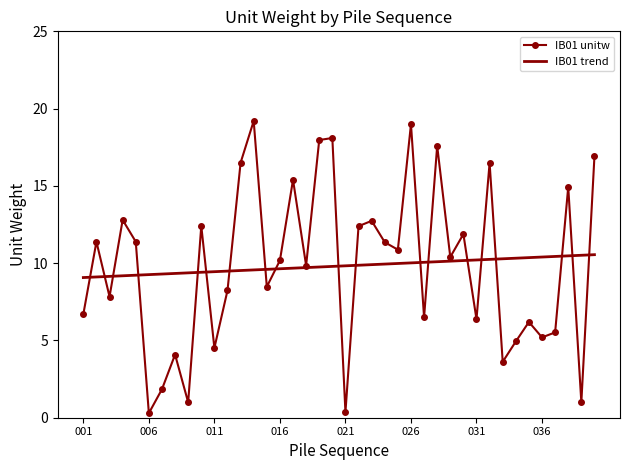

Which series has the widest spread of values?

IB01 unitw